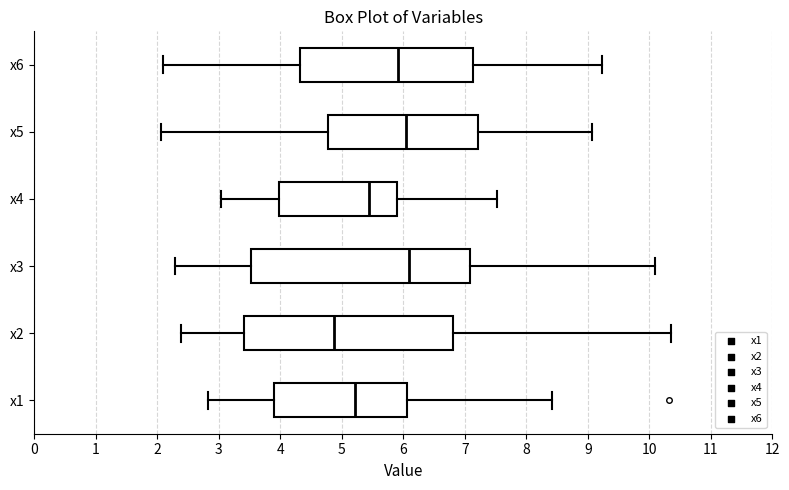

Reading bottom to top, transcribe this box plot: for each box, give where its median line is, the range the box spans, and where its two whiskers end, as read against the x-axis. The values are not printed on the chart, so give them approximately, as read against the axis.

x1: median 5.2, box 3.9 to 6.1, whiskers 2.8 to 8.4
x2: median 4.9, box 3.4 to 6.8, whiskers 2.4 to 10.4
x3: median 6.1, box 3.5 to 7.1, whiskers 2.3 to 10.1
x4: median 5.4, box 4.0 to 5.9, whiskers 3.0 to 7.5
x5: median 6.0, box 4.8 to 7.2, whiskers 2.1 to 9.1
x6: median 5.9, box 4.3 to 7.1, whiskers 2.1 to 9.2